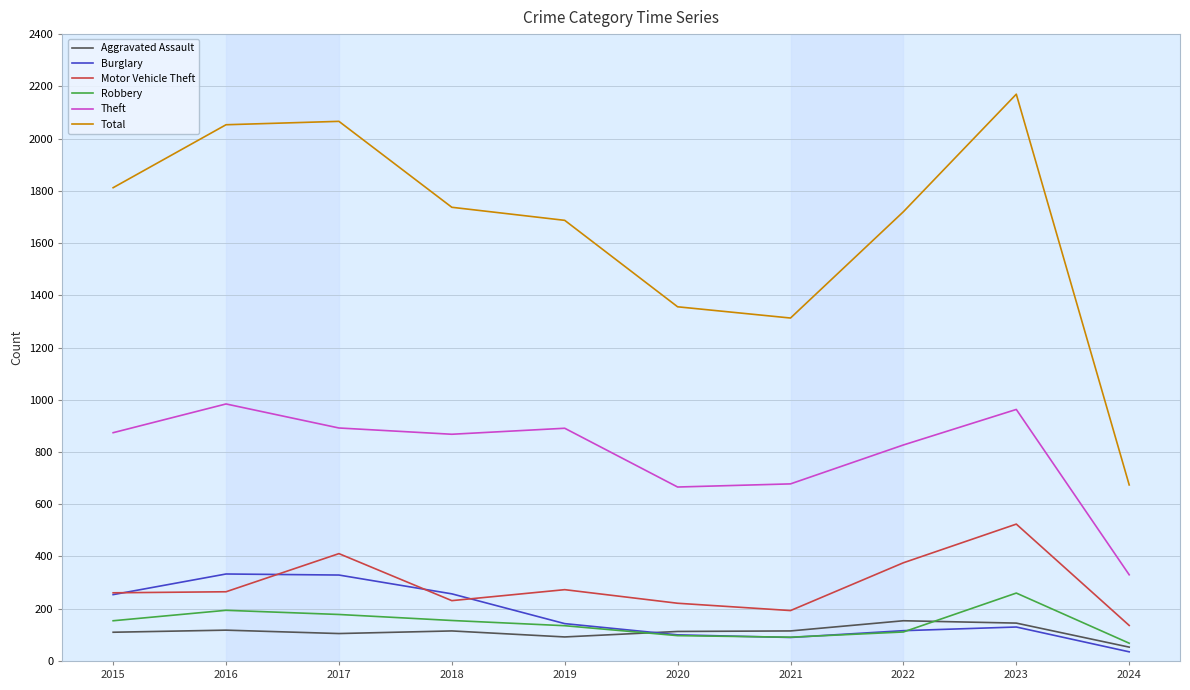

Which series ends up on top after the final intersection of Burglary and Motor Vehicle Theft?

Motor Vehicle Theft